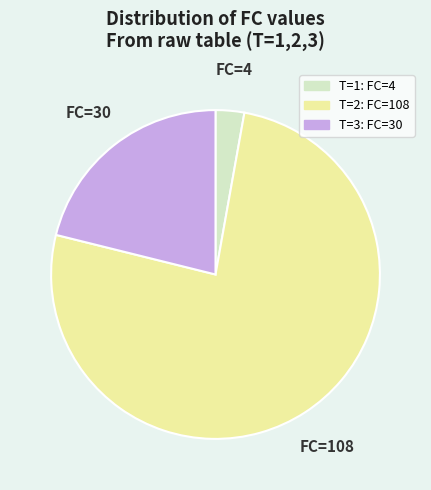

Does any single category account for the majority?

Yes